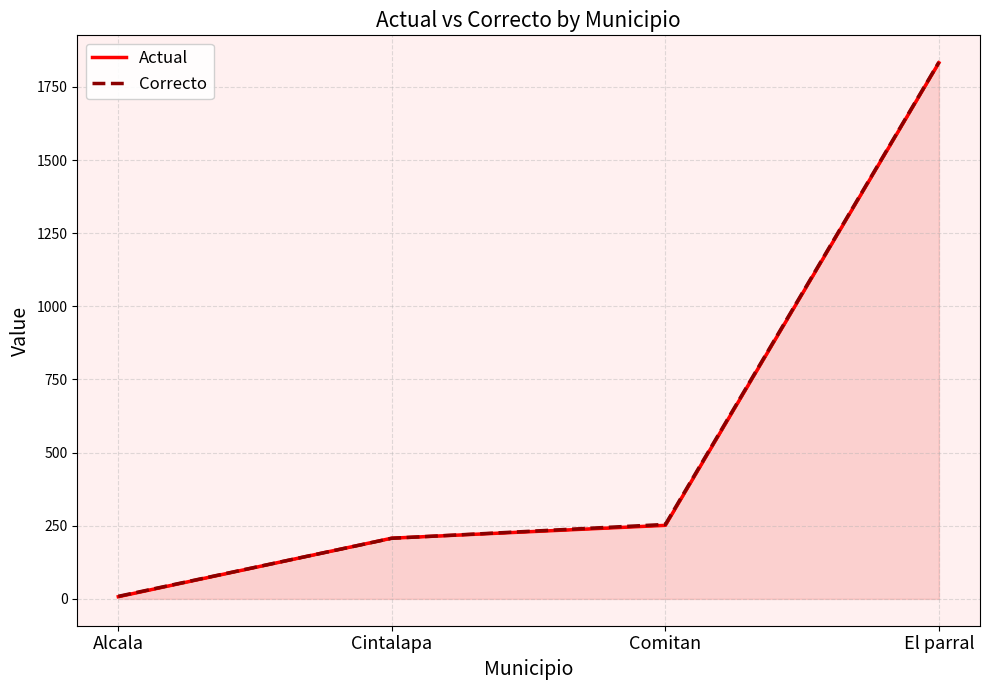

What is the average value of the Correcto series?

576.2